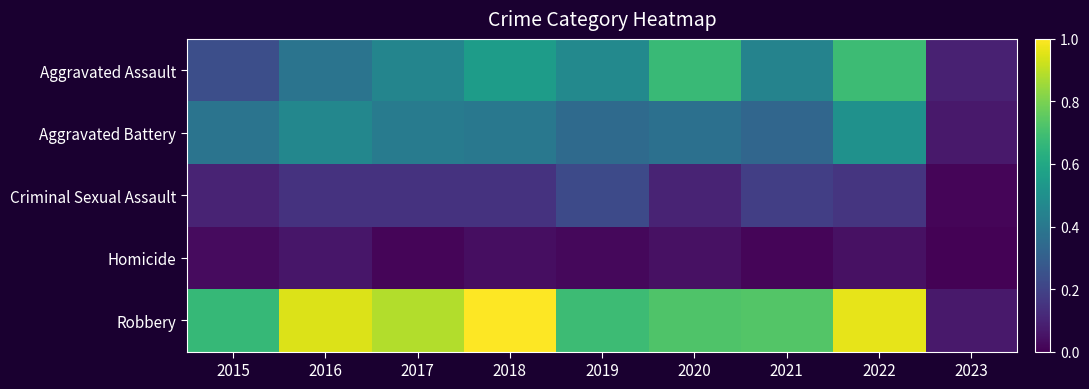

Reading left to right, extract all data points from this chart.

Aggravated Assault: 2015=0.2	2016=0.4	2017=0.5	2018=0.6	2019=0.5	2020=0.7	2021=0.4	2022=0.7	2023=0.1
Aggravated Battery: 2015=0.4	2016=0.5	2017=0.4	2018=0.4	2019=0.3	2020=0.4	2021=0.3	2022=0.5	2023=0.1
Criminal Sexual Assault: 2015=0.1	2016=0.1	2017=0.1	2018=0.1	2019=0.2	2020=0.1	2021=0.2	2022=0.2	2023=0.0
Homicide: 2015=0.0	2016=0.1	2017=0.0	2018=0.0	2019=0.0	2020=0.0	2021=0.0	2022=0.0	2023=0.0
Robbery: 2015=0.7	2016=0.9	2017=0.9	2018=1.0	2019=0.7	2020=0.7	2021=0.7	2022=1.0	2023=0.1